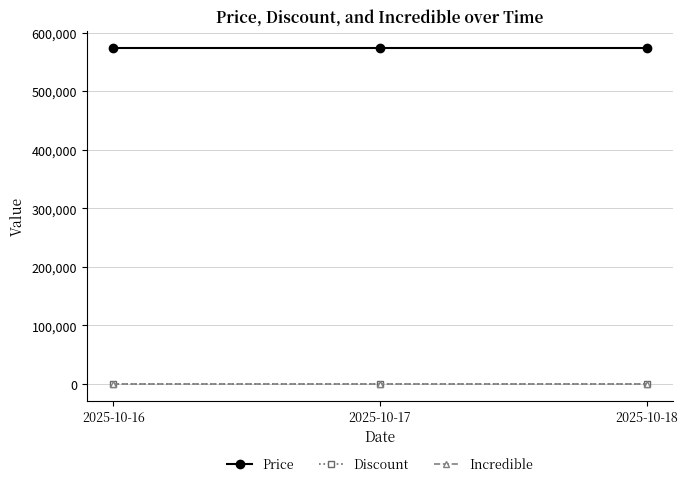

Reading right to left, transcribe all the data shown in this chart.

Price: 2025-10-18=574900	2025-10-17=574900	2025-10-16=574900
Discount: 2025-10-18=0	2025-10-17=0	2025-10-16=0
Incredible: 2025-10-18=0	2025-10-17=0	2025-10-16=0